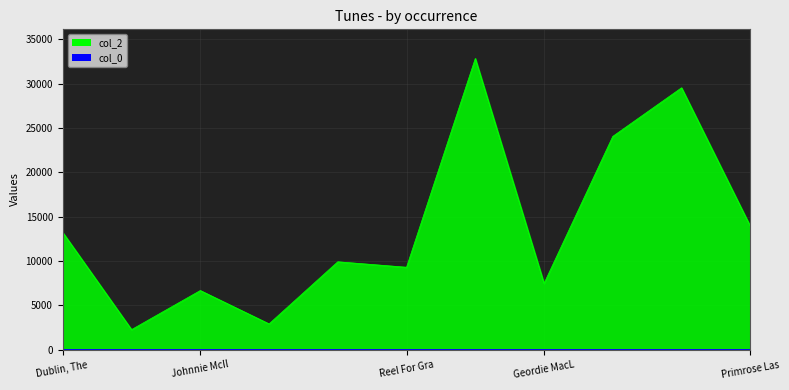

The col_2 series shows 13176.6 at Geordie MacL. True or false?

False